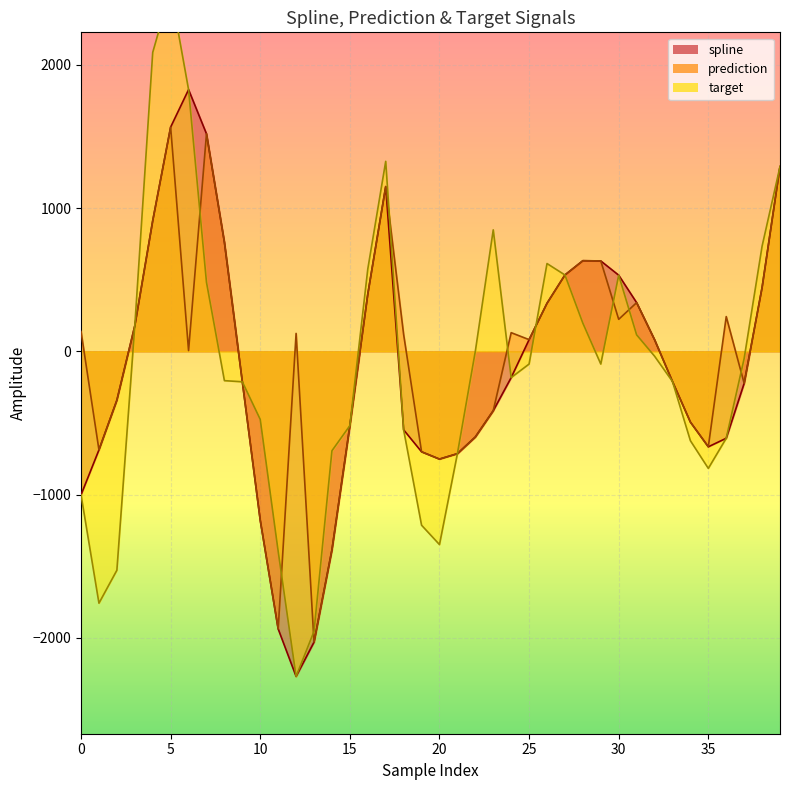

Read the prediction value at 0.

139.0